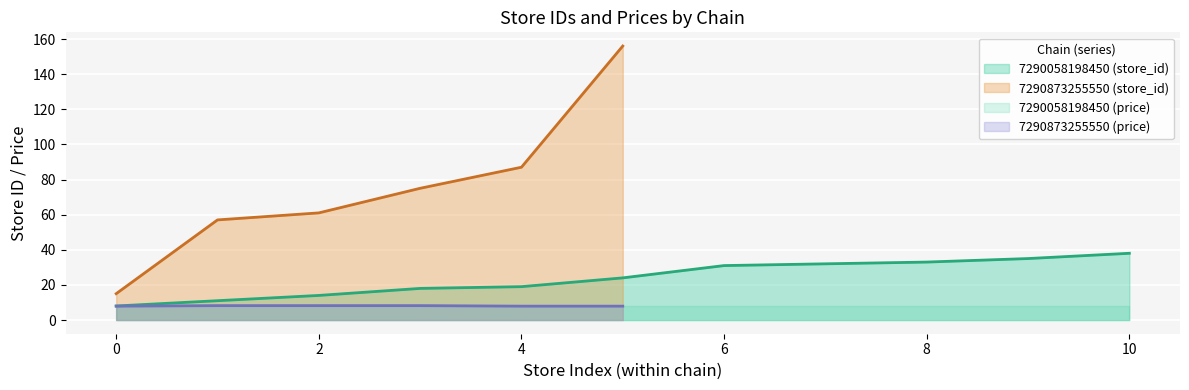

The value of 7290873255550 (store_id) at 2 is 61.0. True or false?

True